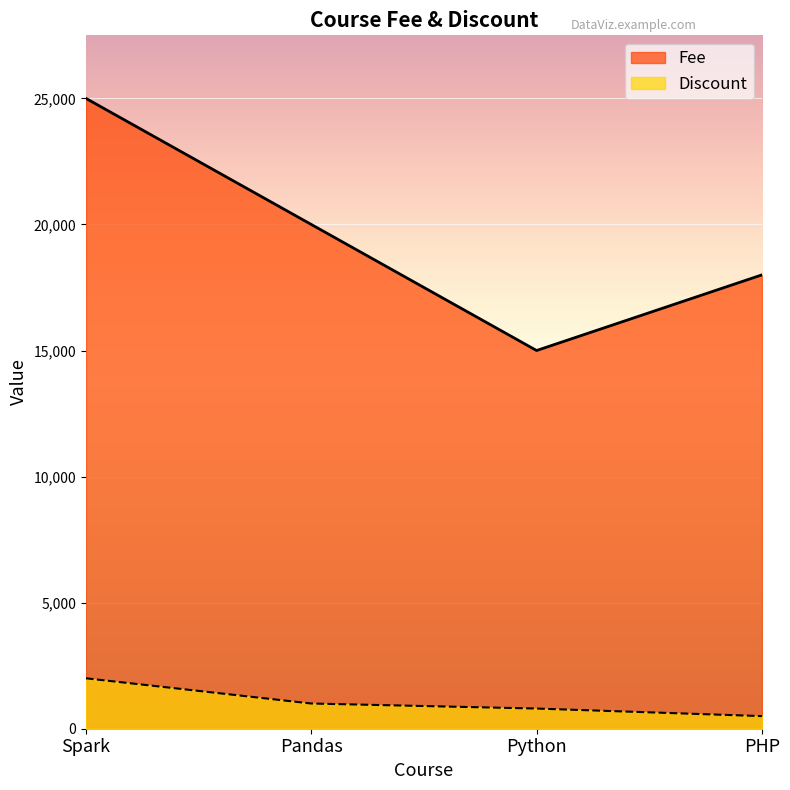

Reading left to right, list all the values displayed in this chart.

Fee: Spark=25000	Pandas=20000	Python=15000	PHP=18000
Discount: Spark=2000	Pandas=1000	Python=800	PHP=500